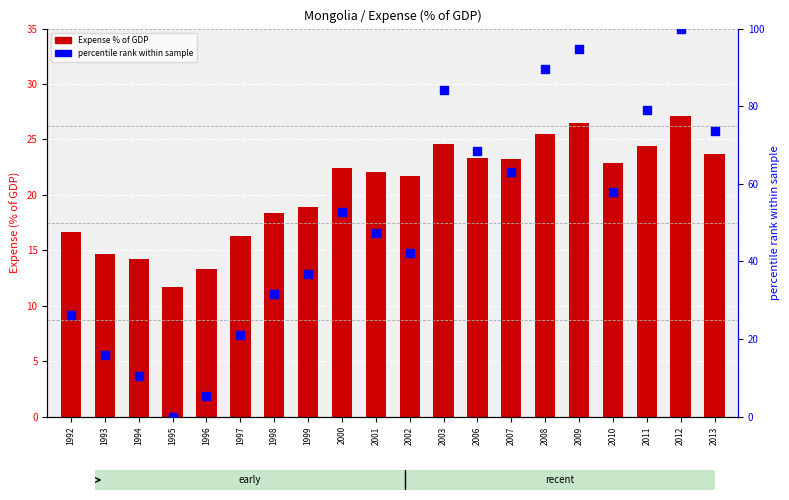

Which series reaches the maximum Y coordinate?

percentile rank within sample